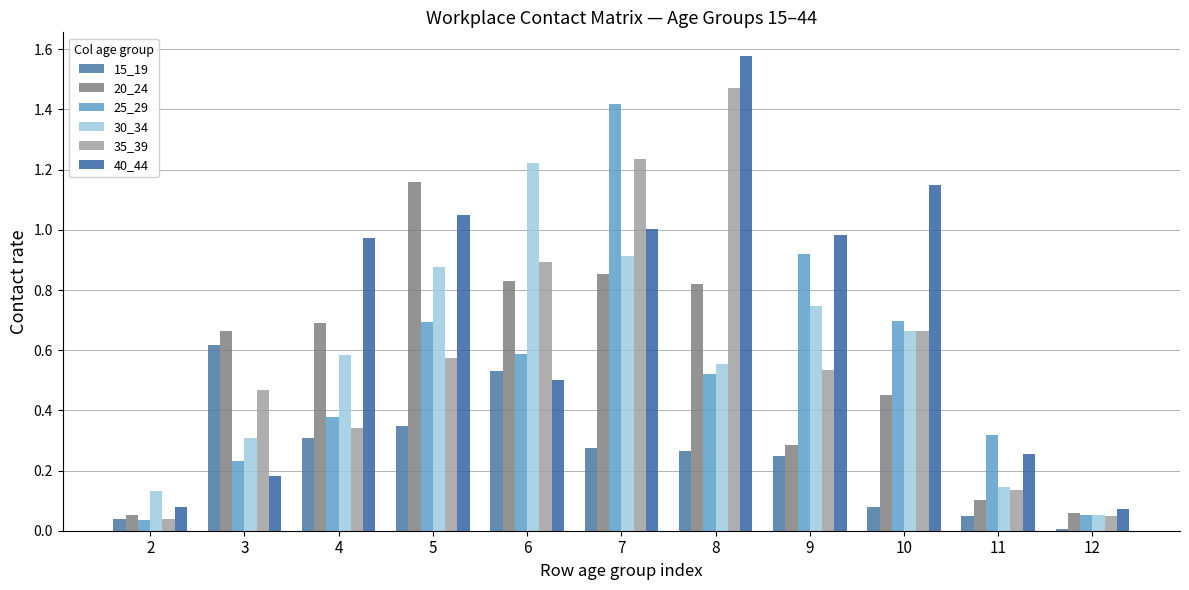

What is the sum of all 40_44 values?

7.8